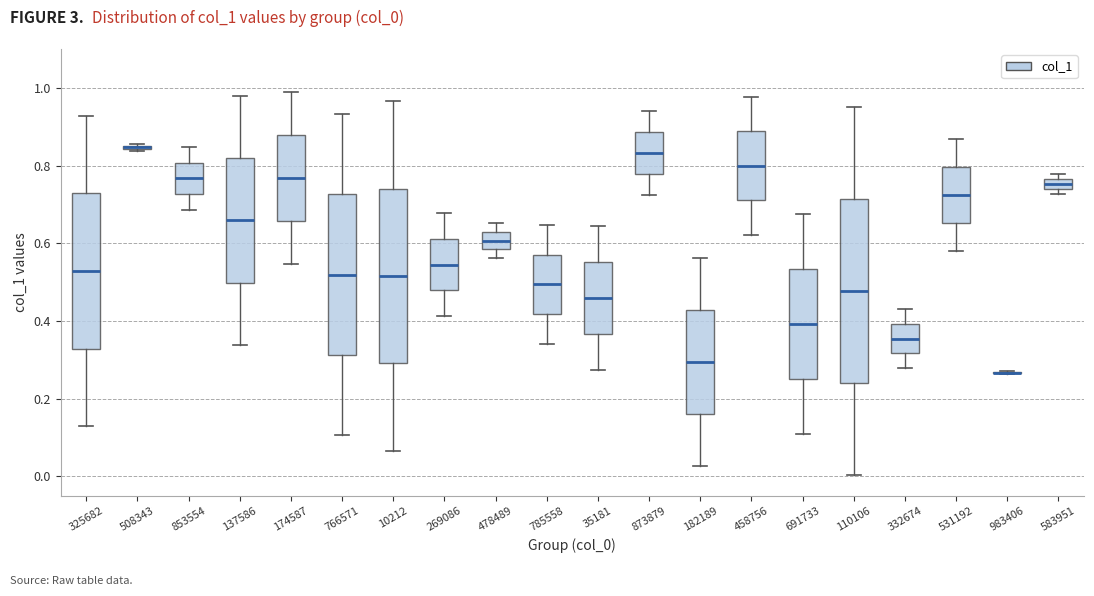

Comparing the boxes themselves (not the whiskers), which one is the tallest?

110106